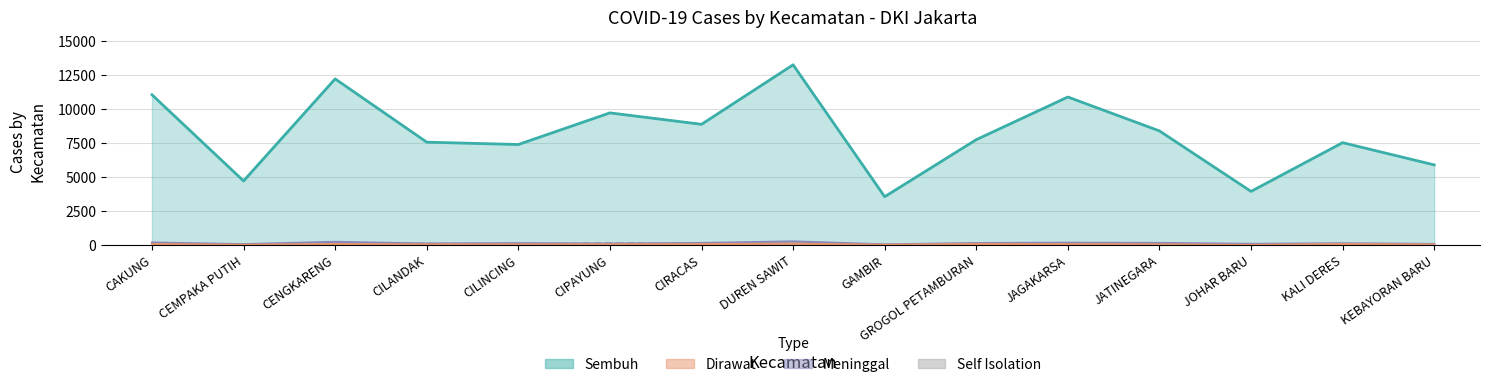

Read the Sembuh value at CAKUNG, to the nearest 100.

11100